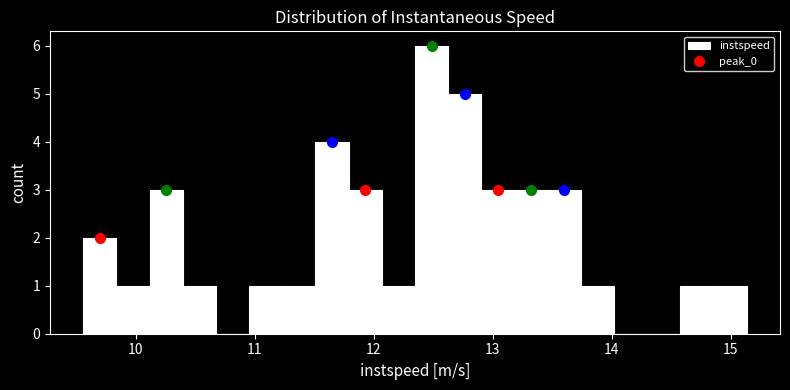

Around what value on the x-axis is the tallest bar? Give the approximate position of its centre, as read against the axis.

12.5